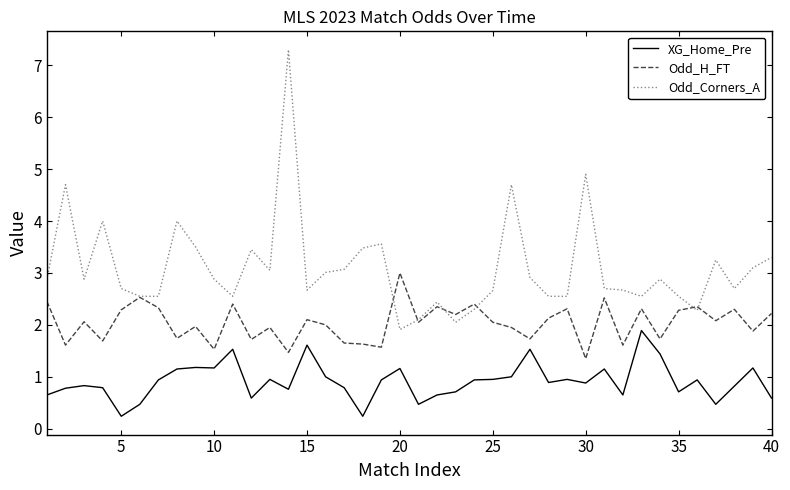

Which series has the widest spread of values?

Odd_Corners_A